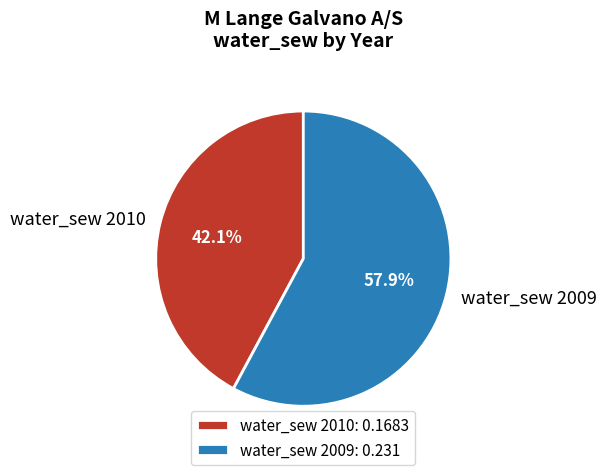

What percentage is NOT represented by water_sew 2009?

42.1%